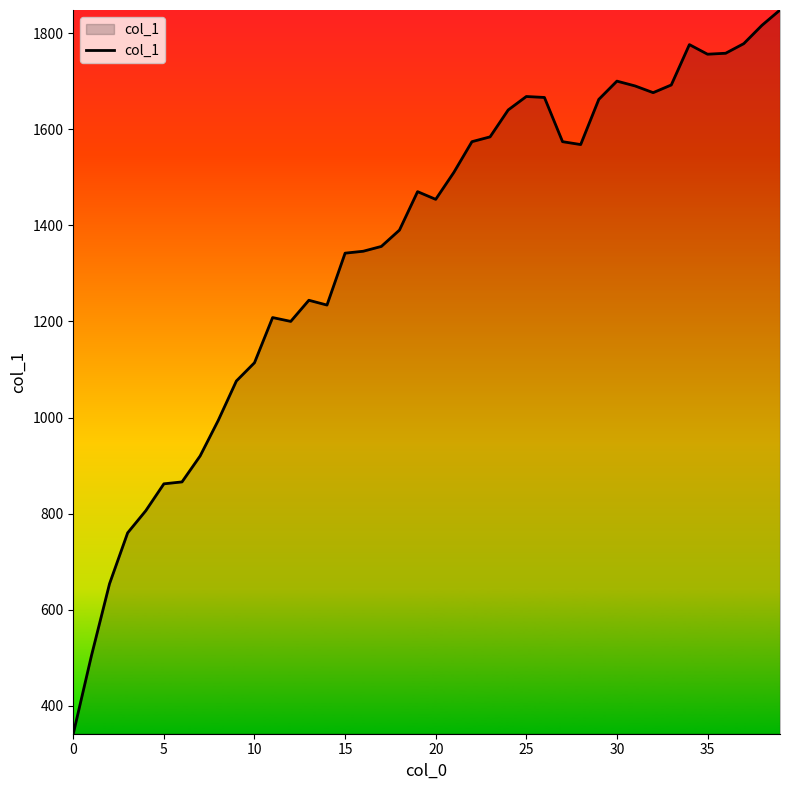

What is the maximum value shown in the chart?

1848